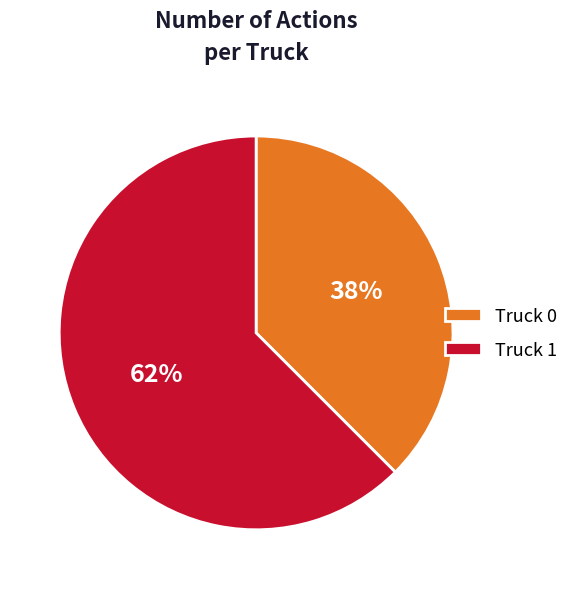

Which category has the biggest portion of the pie?

Truck 1